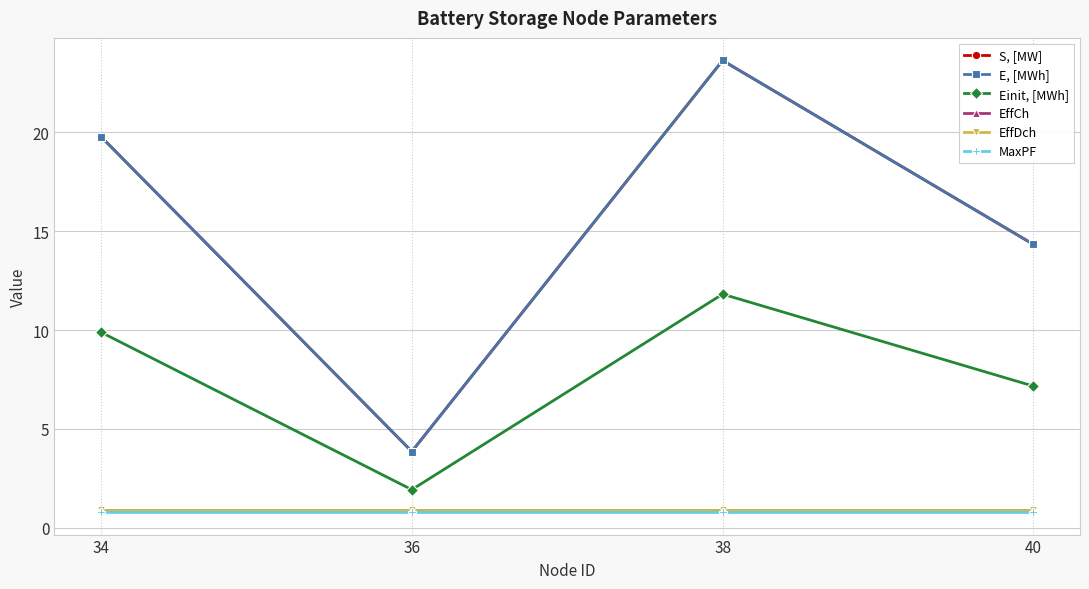

True or false: S, [MW] and MaxPF cross at least once.

False